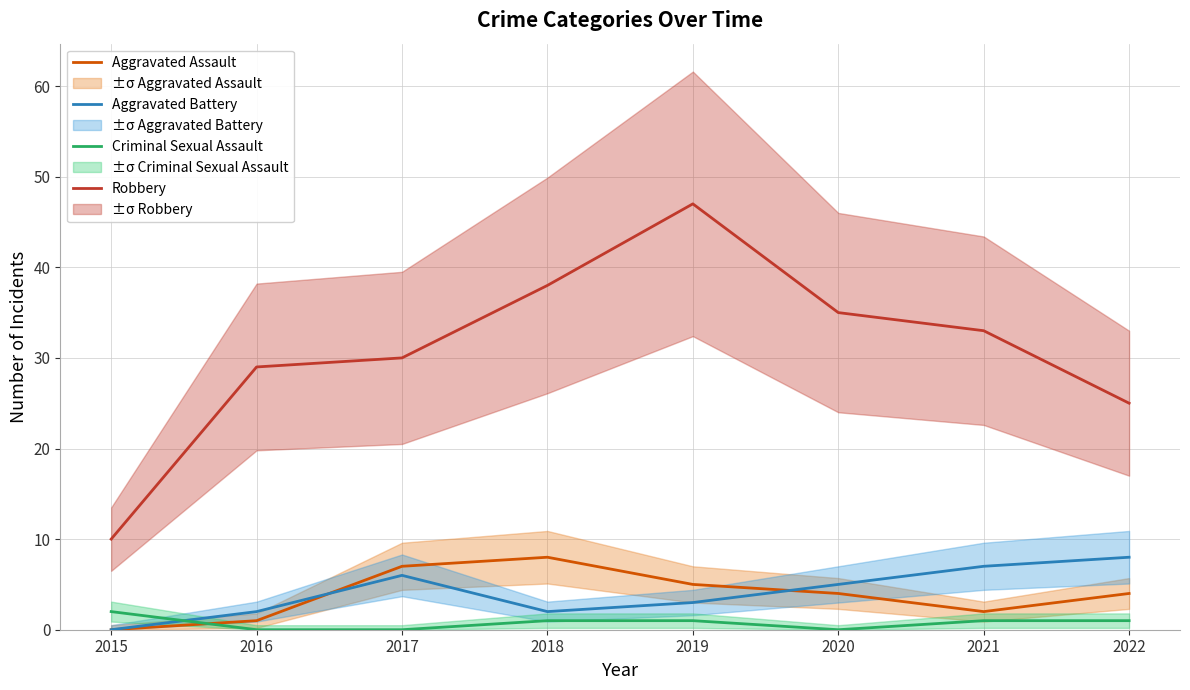

How many interior local peaks does the Aggravated Battery series have?

1